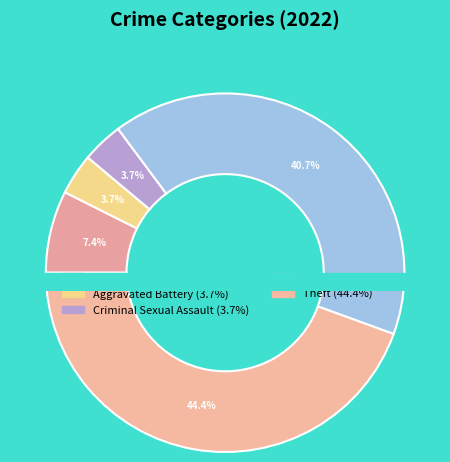

Rank the categories by value from lowest to highest.

Aggravated Battery, Criminal Sexual Assault, Aggravated Assault, Robbery, Theft